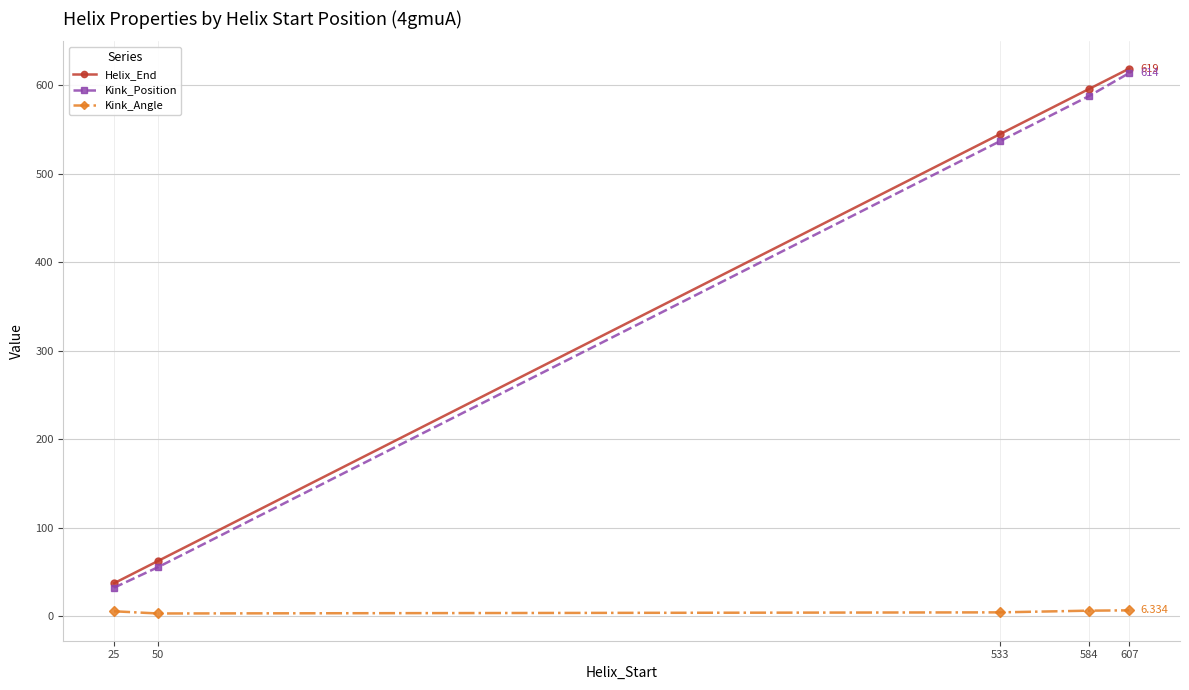

What is the sum of the Kink_Position values at 533 and 584?

1125.0